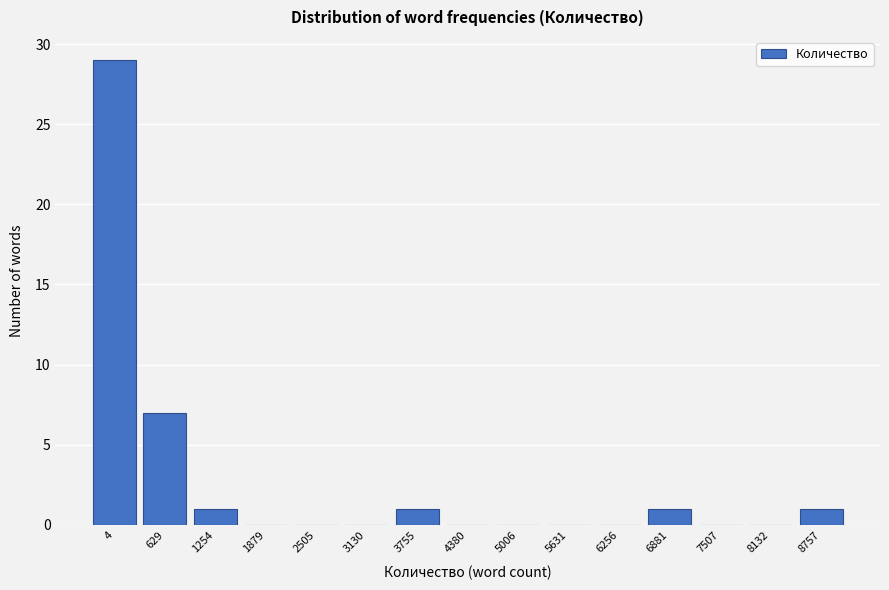

Reading left to right, list all the values displayed in this chart.

4=29	629=7	1254=1	1879=0	2505=0	3130=0	3755=1	4380=0	5006=0	5631=0	6256=0	6881=1	7507=0	8132=0	8757=1